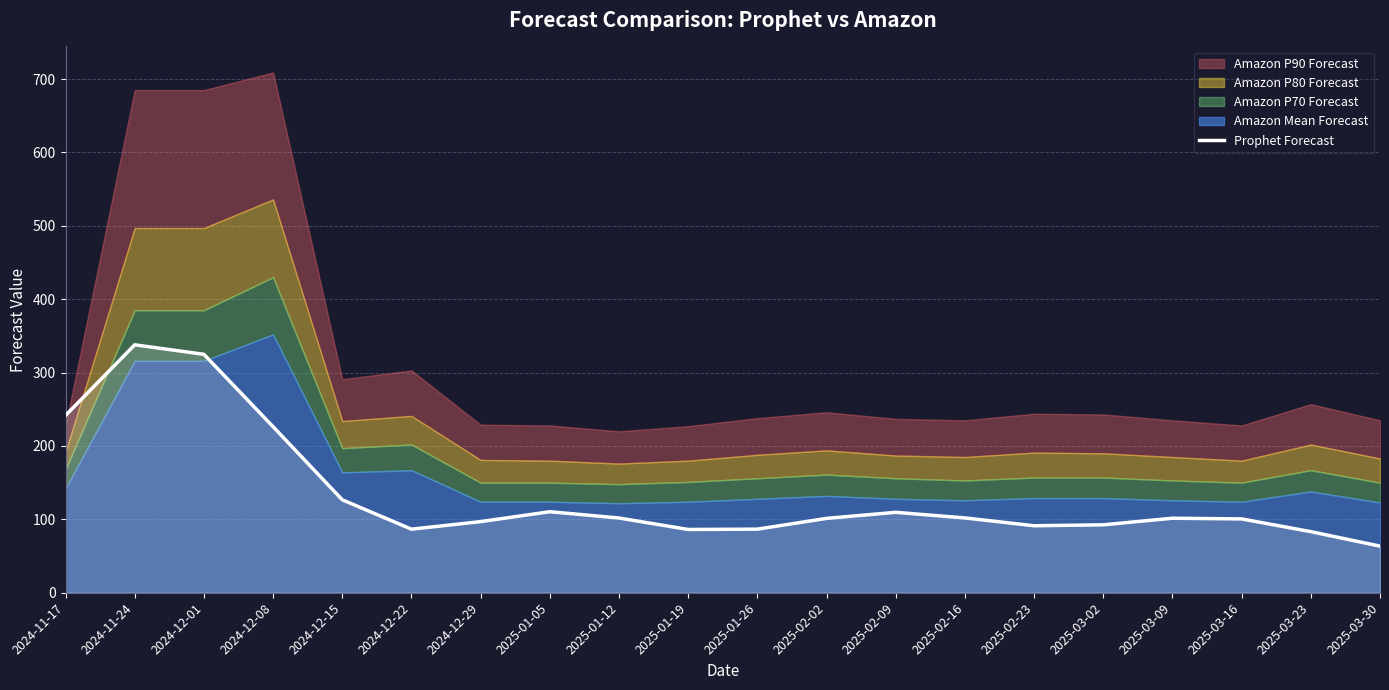

What is the smallest value displayed?

63.5